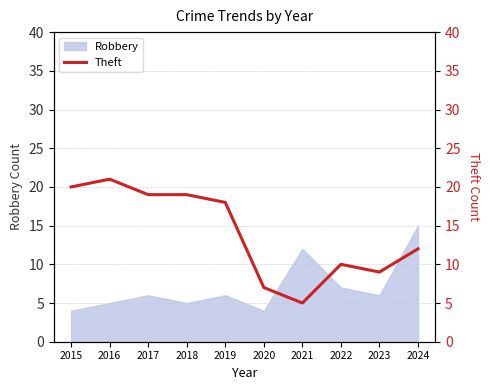

The chart shows a value of 20 at 2015. True or false?

True